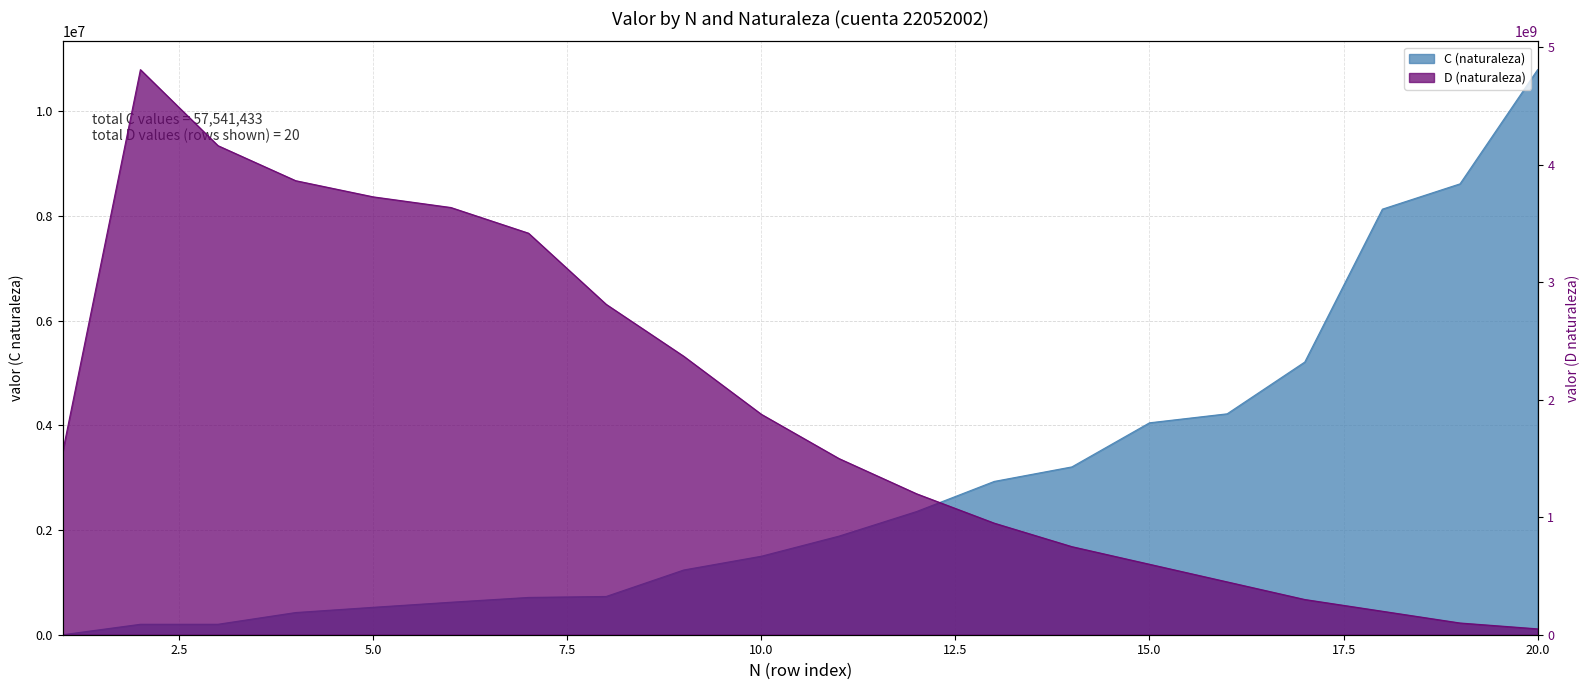

What is the difference between the highest and lowest values at 4?

3865316674